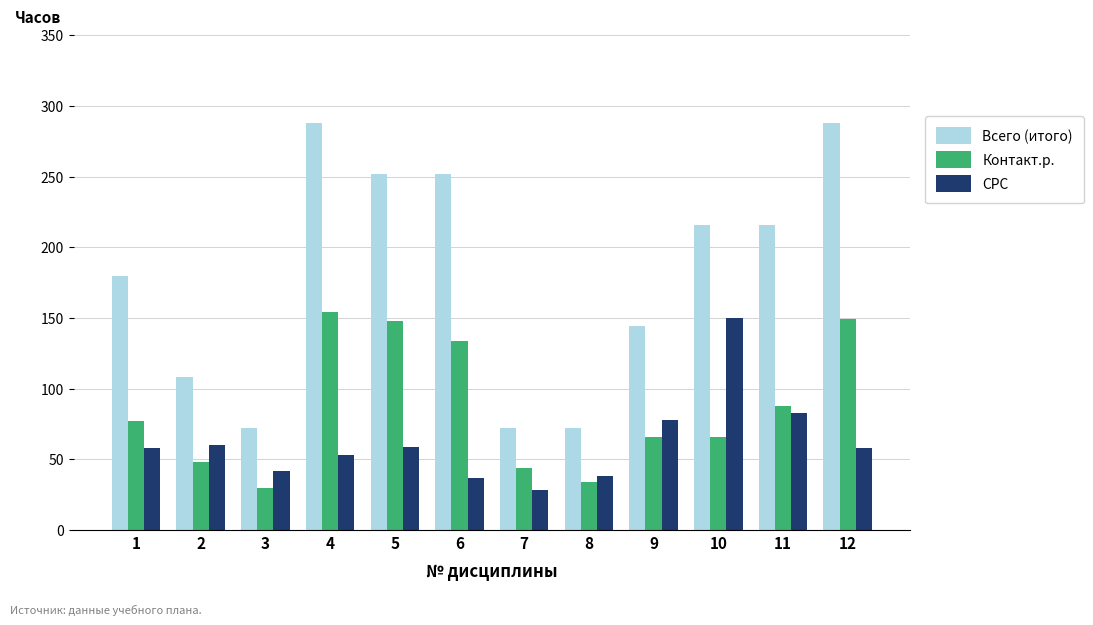

List the series in order of their peak value, highest first.

Всего (итого), Контакт.р., СРС